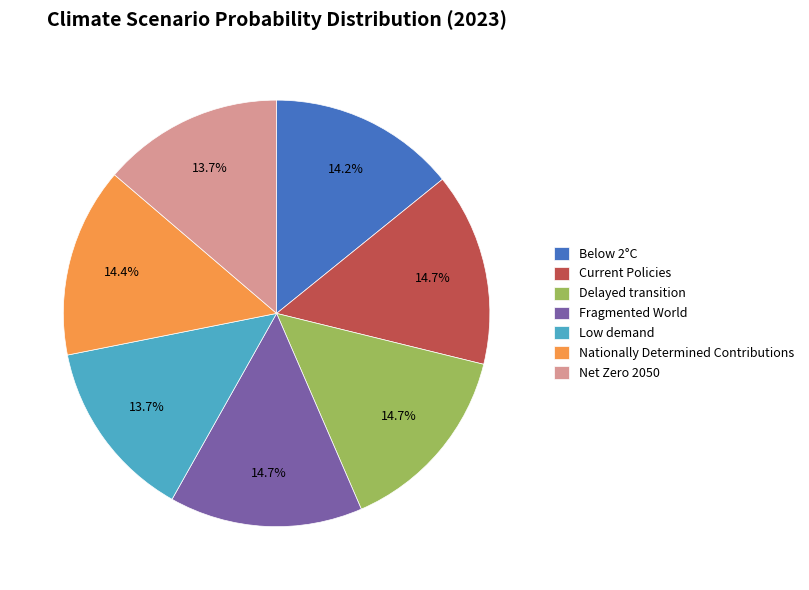

Is there any slice that represents more than half of the pie?

No